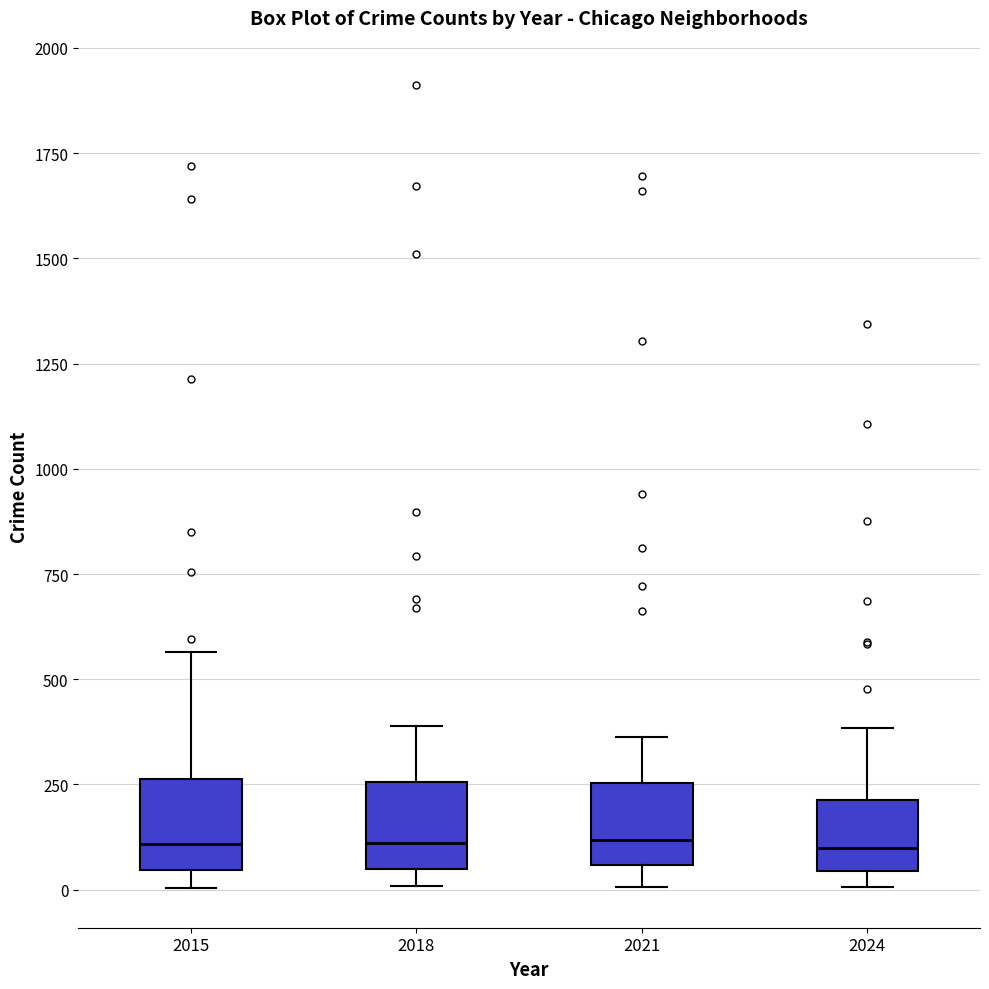

Where does the median line of the box at x = 2021 sit on the y-axis? The values are not printed on the chart, so give them approximately, as read against the axis.

100